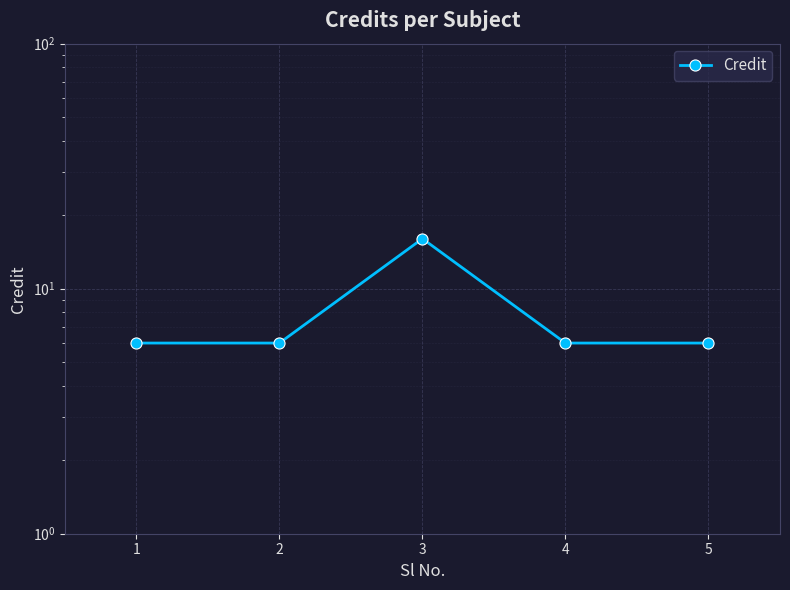

True or false: the data shows 9 at 4.

False